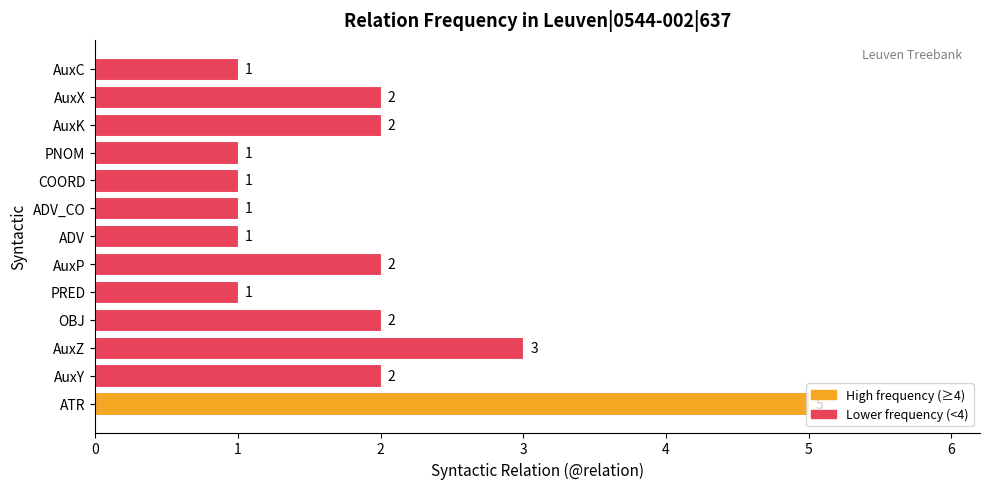

What is the ratio of the value at AuxZ to the value at COORD?

3.0